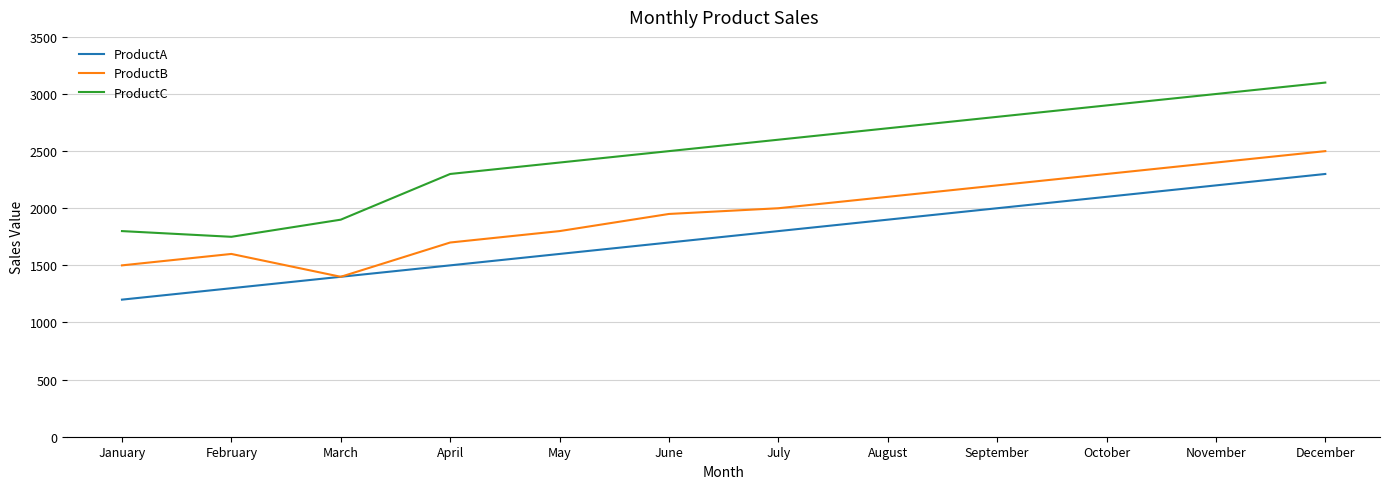

True or false: ProductC and ProductA cross at least once.

False